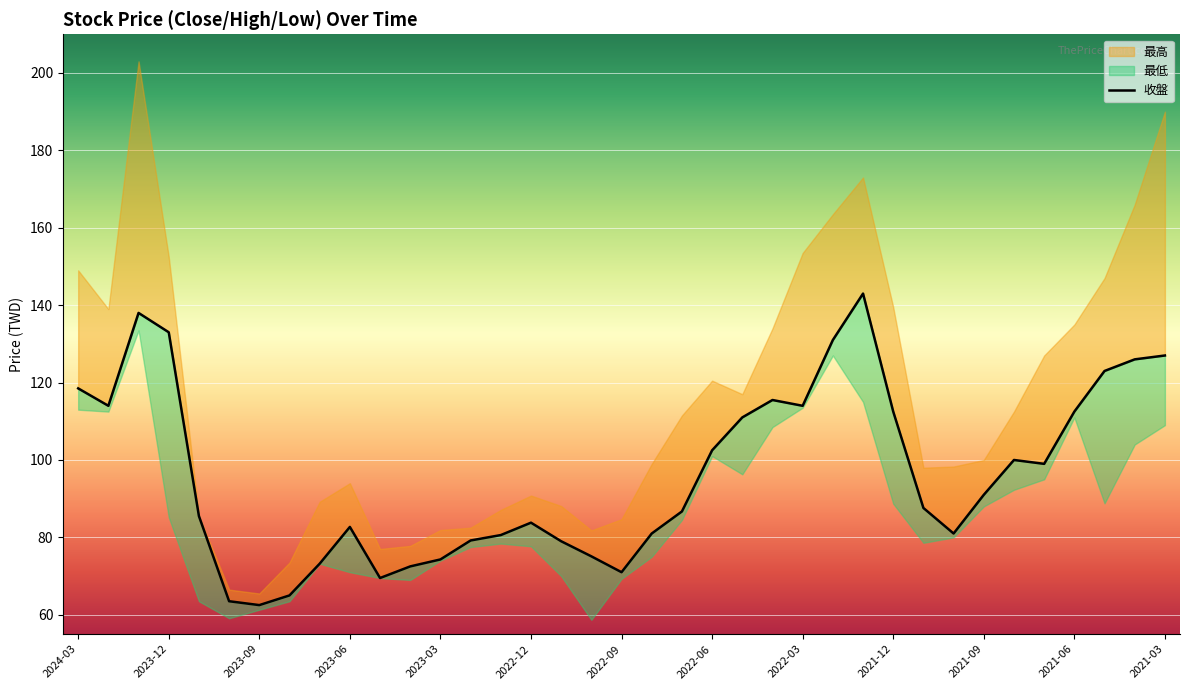

Rank the series by their average value, from highest to lowest.

最高, 收盤, 最低